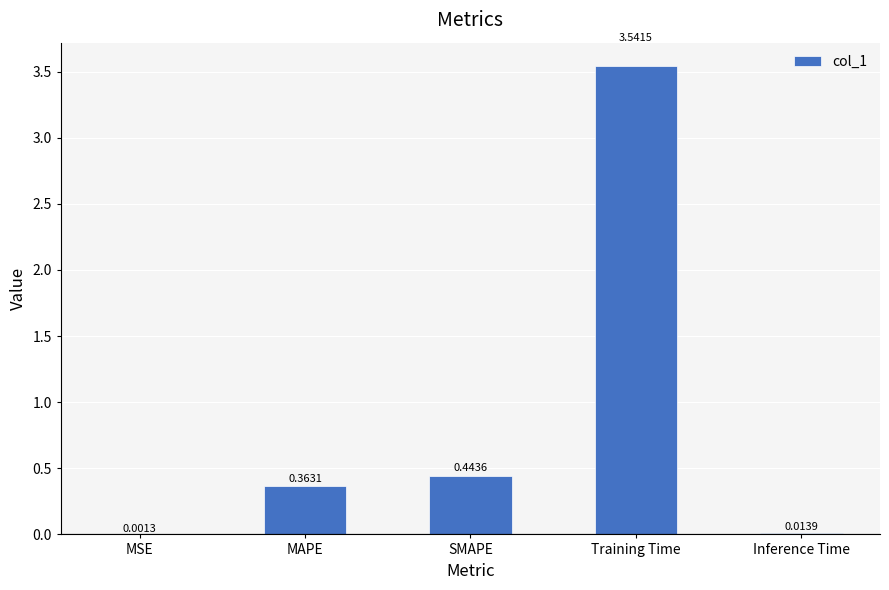

What is the sum of all values?

4.4